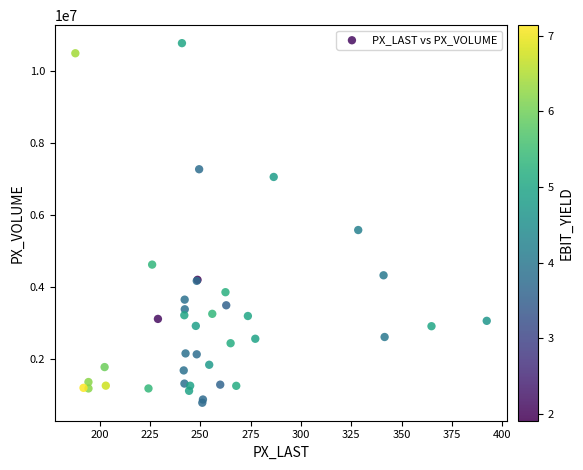

What Y value in the scatter plot is closest to 5778727?

5581302